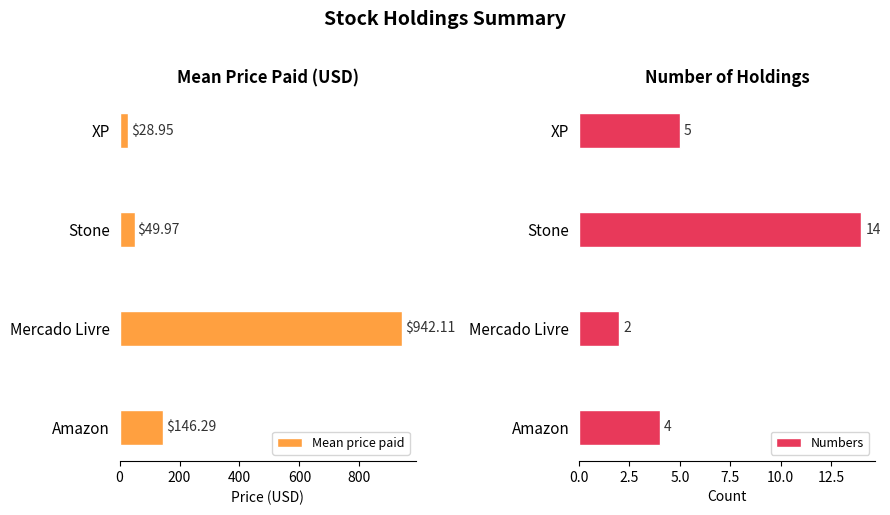

At which label does Numbers reach its minimum?

Mercado Livre